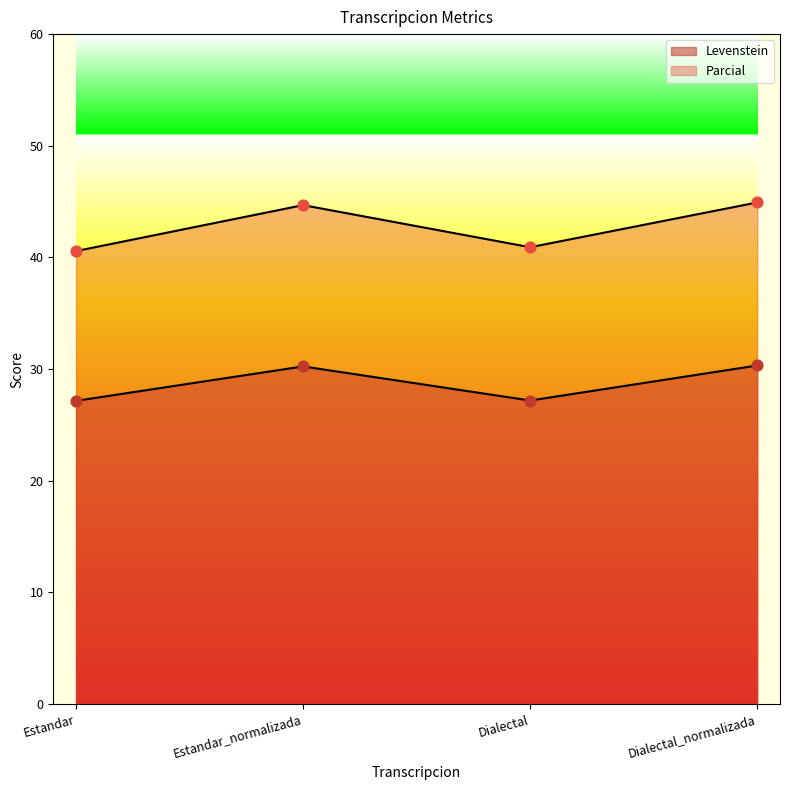

Is the value of Levenstein at Estandar_normalizada greater than the value of Parcial at Dialectal?

No